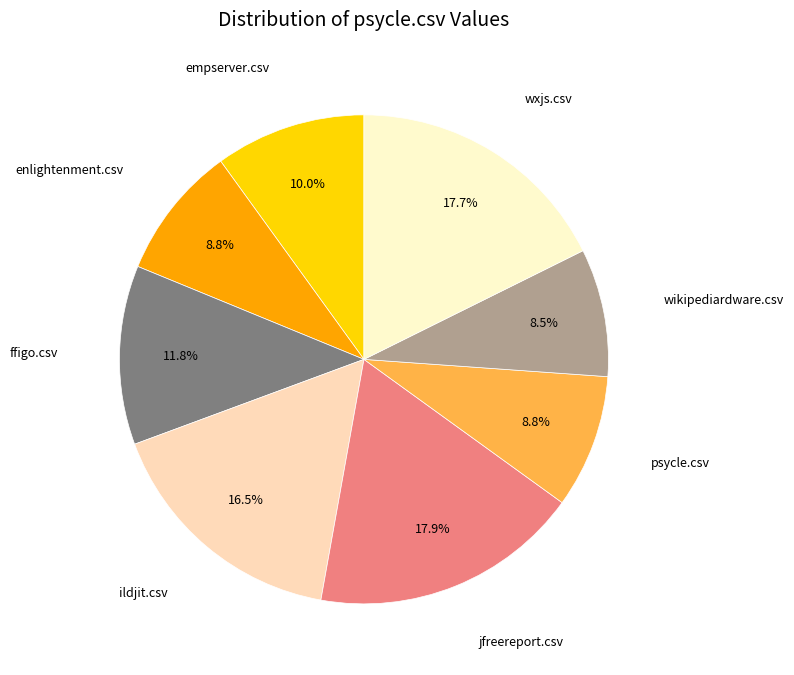

The empserver.csv slice represents 10% of the pie. True or false?

True